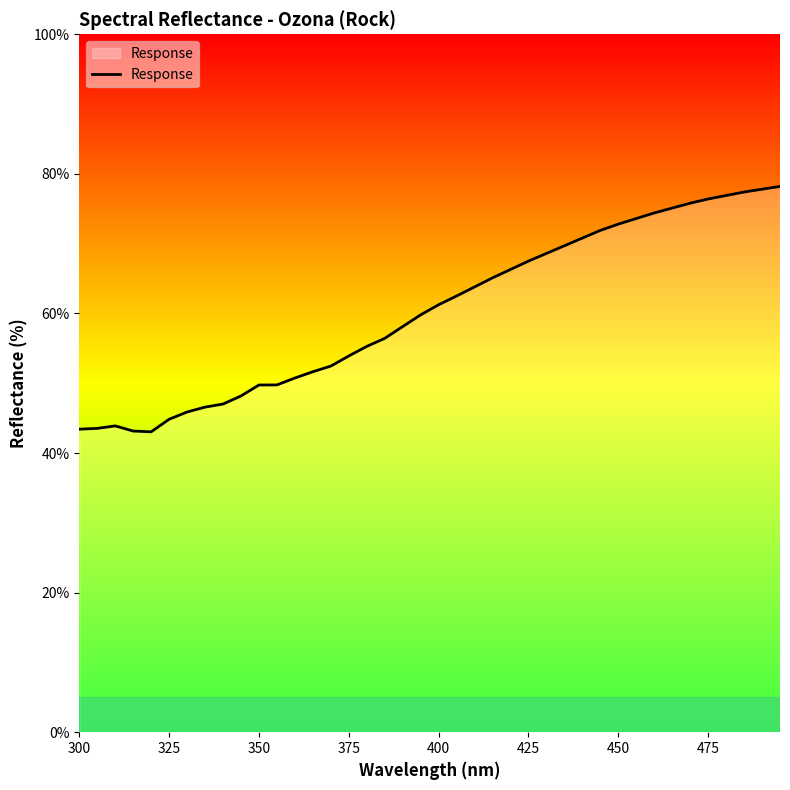

What is the difference between the maximum and minimum values?

35.2